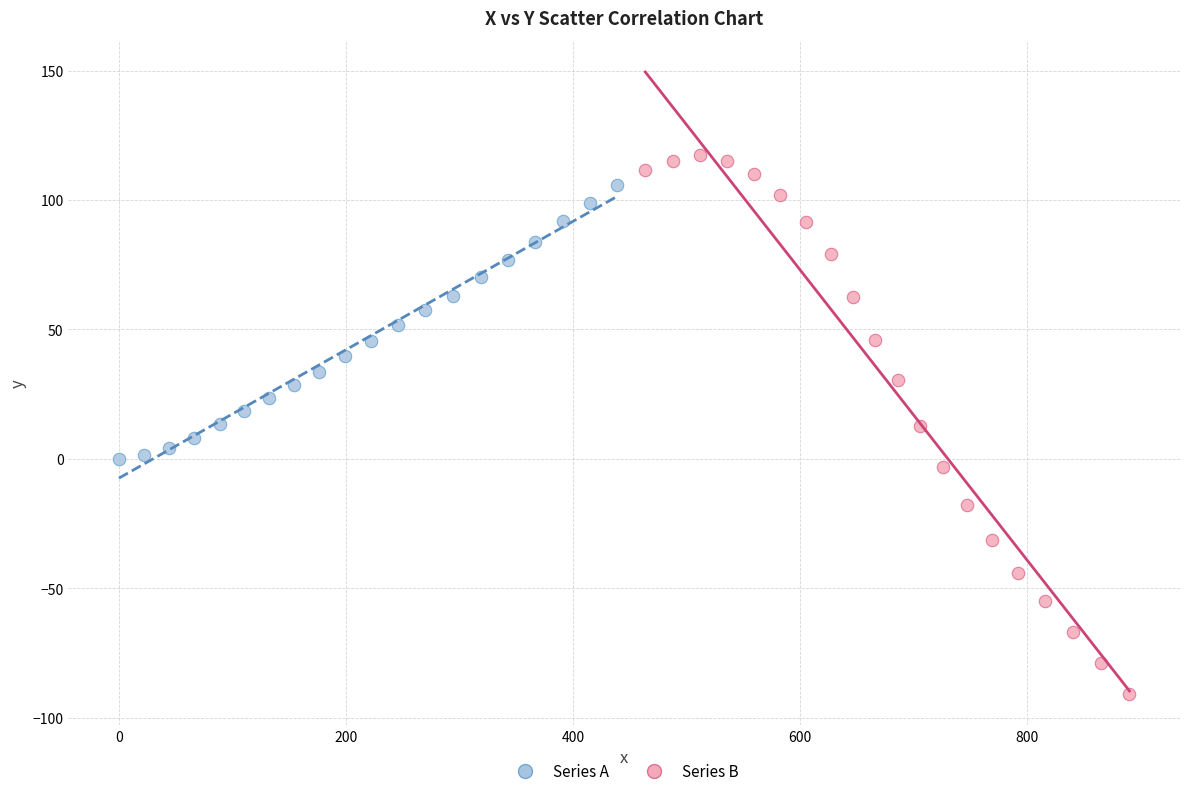

Which series has the largest Y range (max minus min)?

Series B